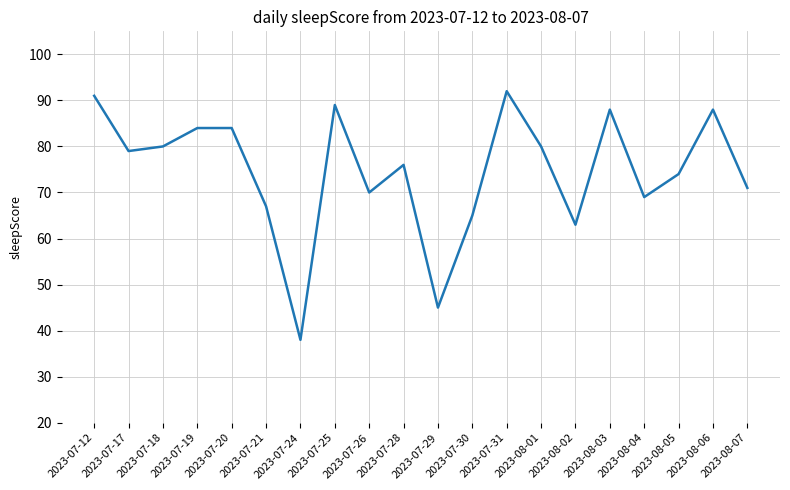

Reading left to right, extract all data points from this chart.

2023-07-12=91	2023-07-17=79	2023-07-18=80	2023-07-19=84	2023-07-20=84	2023-07-21=67	2023-07-24=38	2023-07-25=89	2023-07-26=70	2023-07-28=76	2023-07-29=45	2023-07-30=65	2023-07-31=92	2023-08-01=80	2023-08-02=63	2023-08-03=88	2023-08-04=69	2023-08-05=74	2023-08-06=88	2023-08-07=71